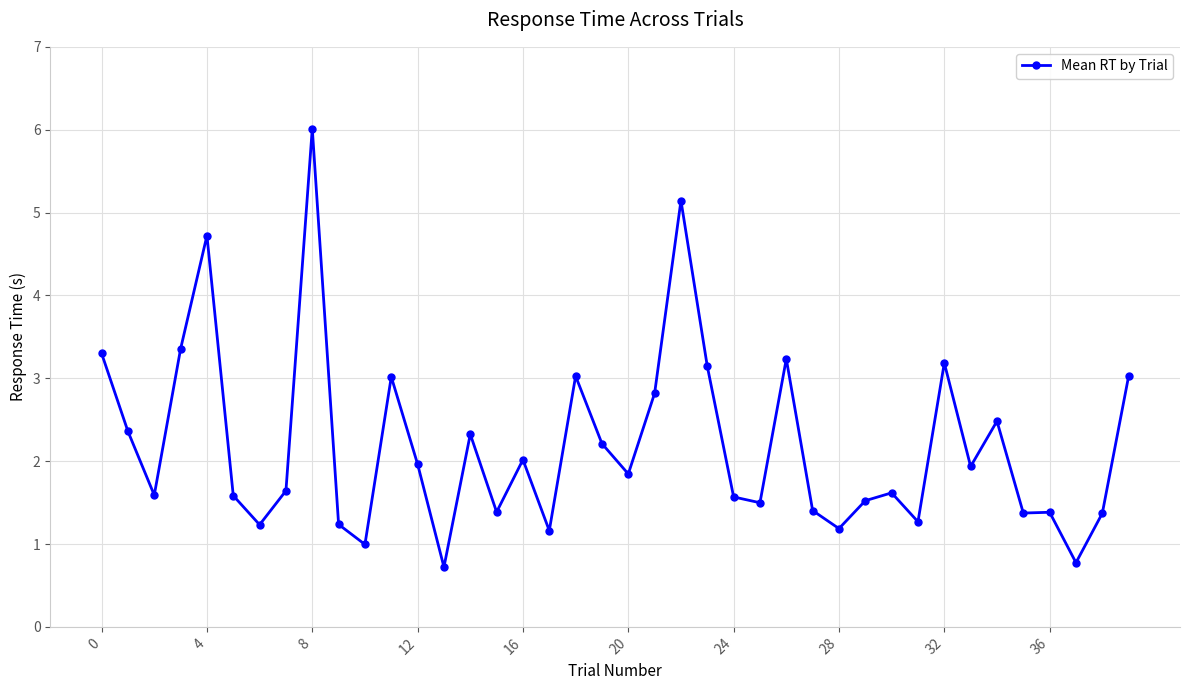

What is the value of the 13th point from the left?

2.0